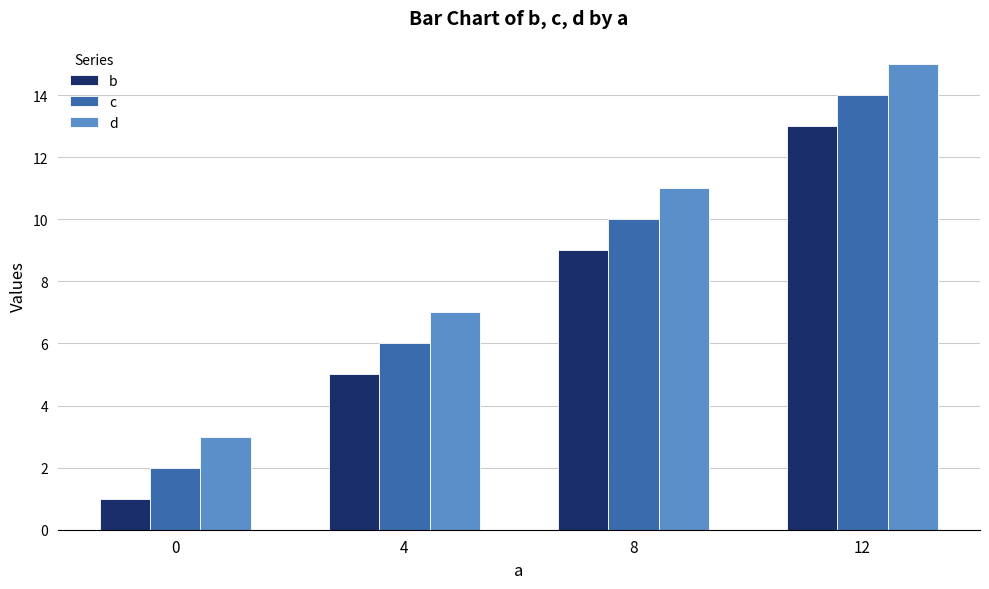

What is the value of the b bar at the 2nd from the left?

5